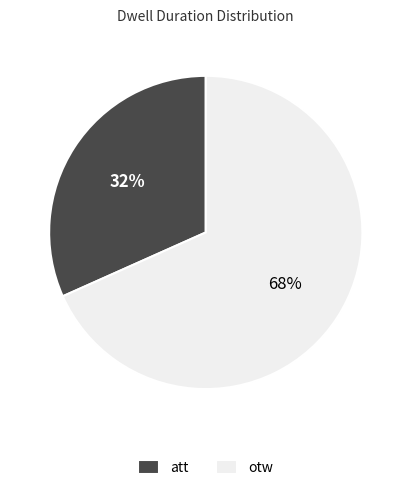

Which category has the biggest portion of the pie?

otw